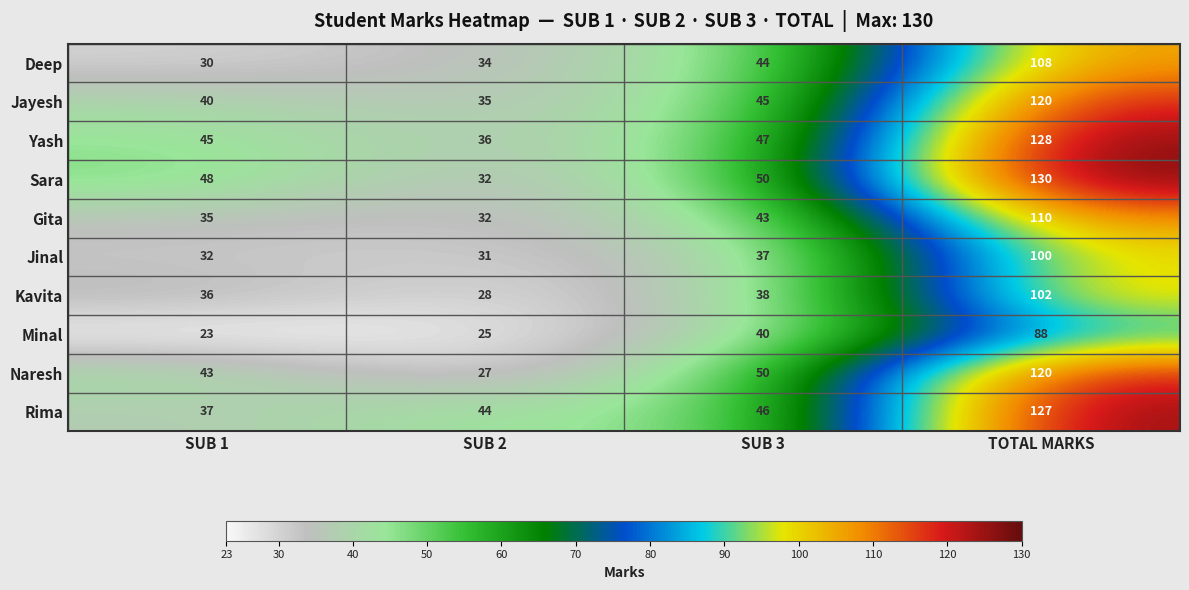

What is the average value of the Naresh series?

60